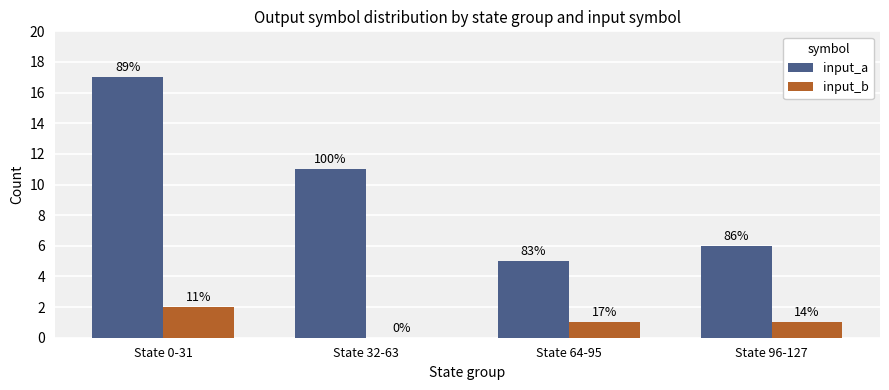

What is the label of the 1st bar from the right?

State 96-127